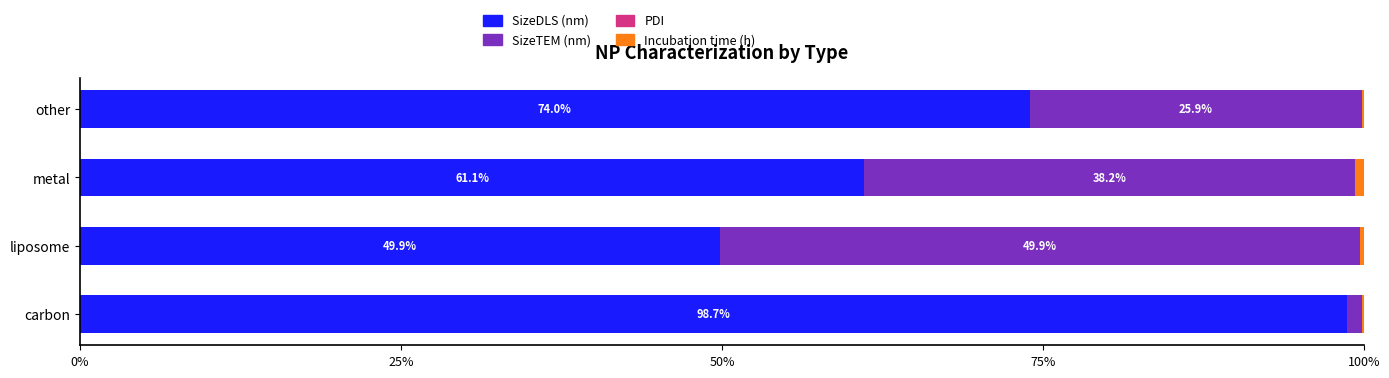

The value of SizeDLS (nm) at liposome is 76.1. True or false?

False